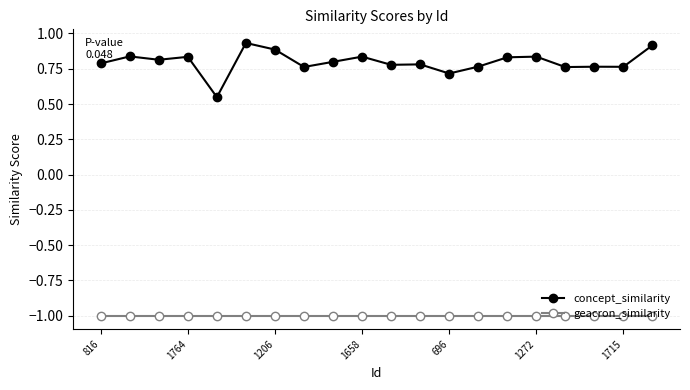

Which series has the largest total across all categories?

concept_similarity